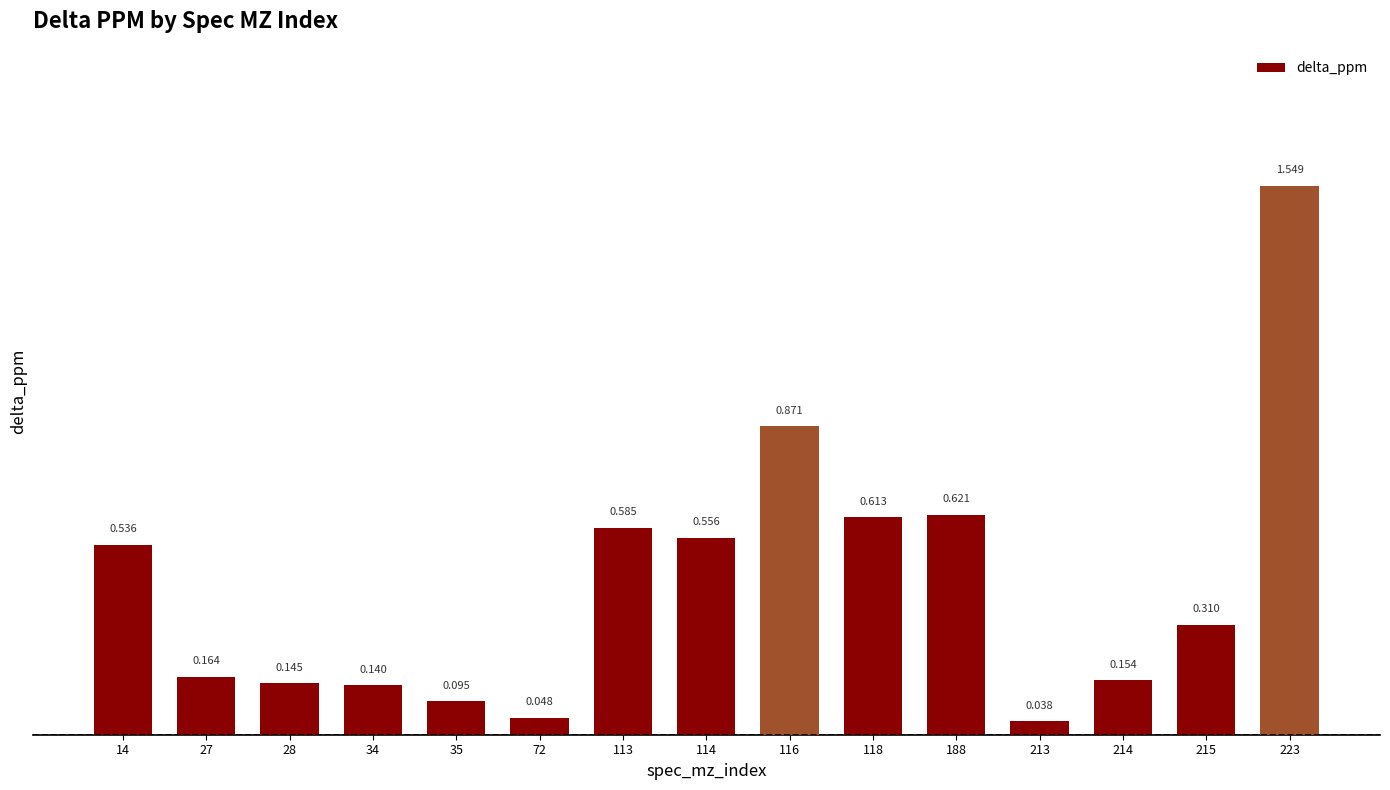

Rank the categories by value from highest to lowest.

223, 116, 188, 118, 113, 114, 14, 215, 27, 214, 28, 34, 35, 72, 213